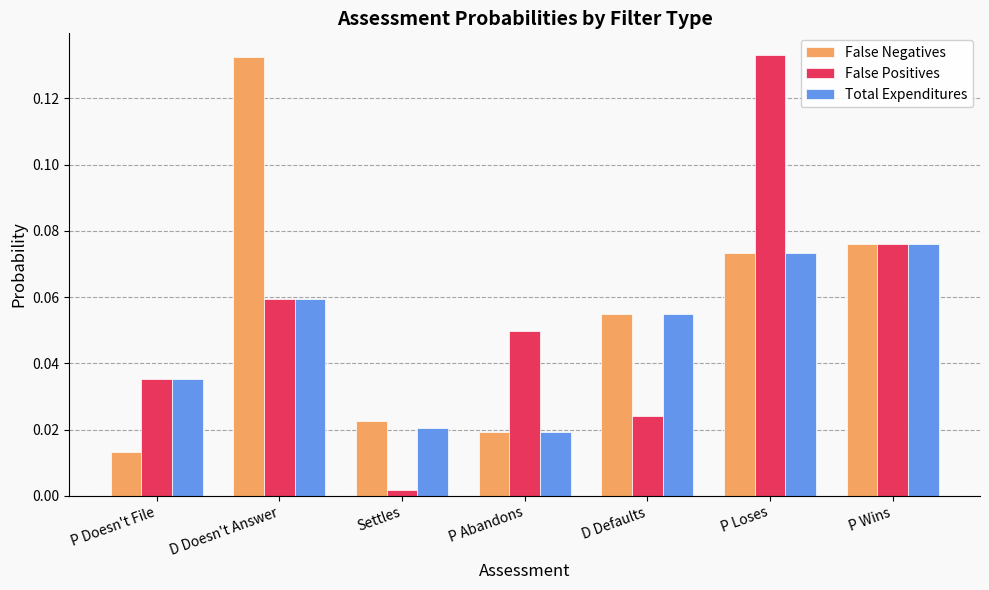

What is the sum of all False Positives values?

0.4